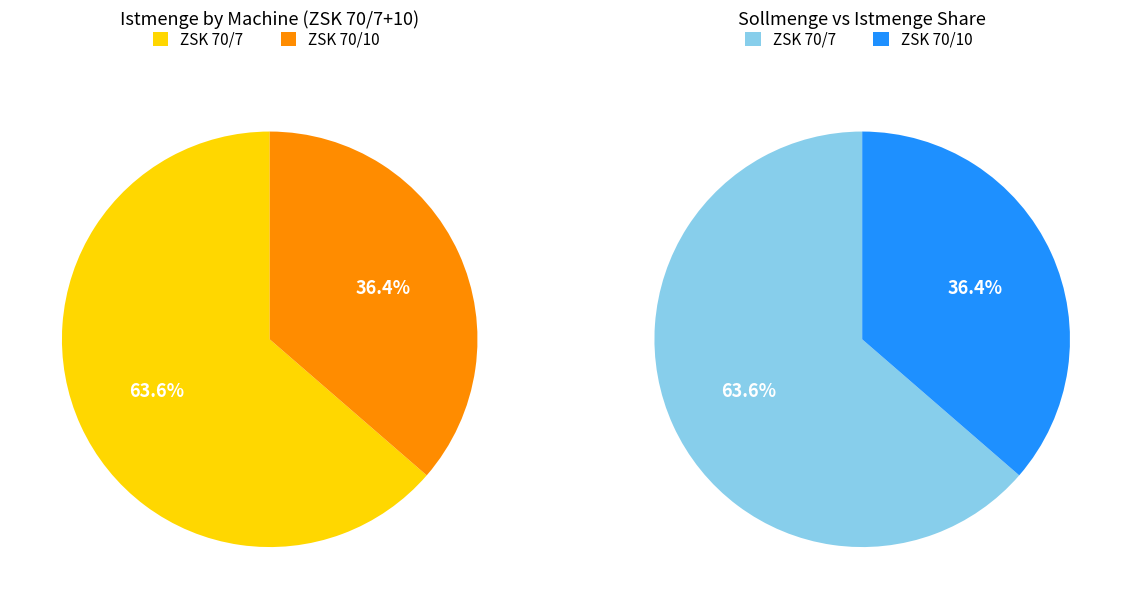

How many segments does this pie chart have?

2